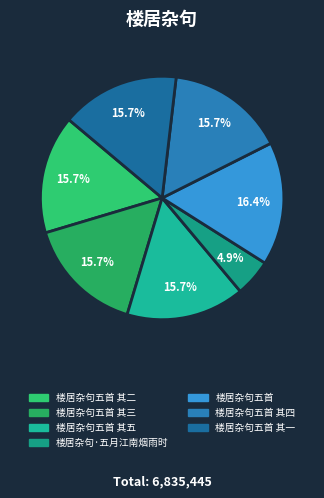

Which slice is the smallest?

楼居杂句·五月江南烟雨时